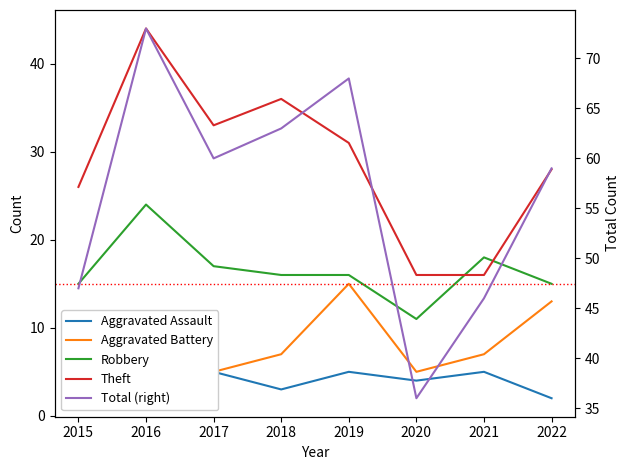

True or false: Aggravated Battery has a value of 24 at 2019.

False